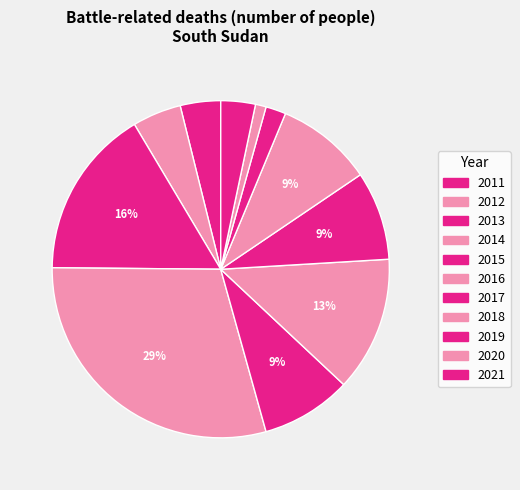

Which slice is the largest?

2014